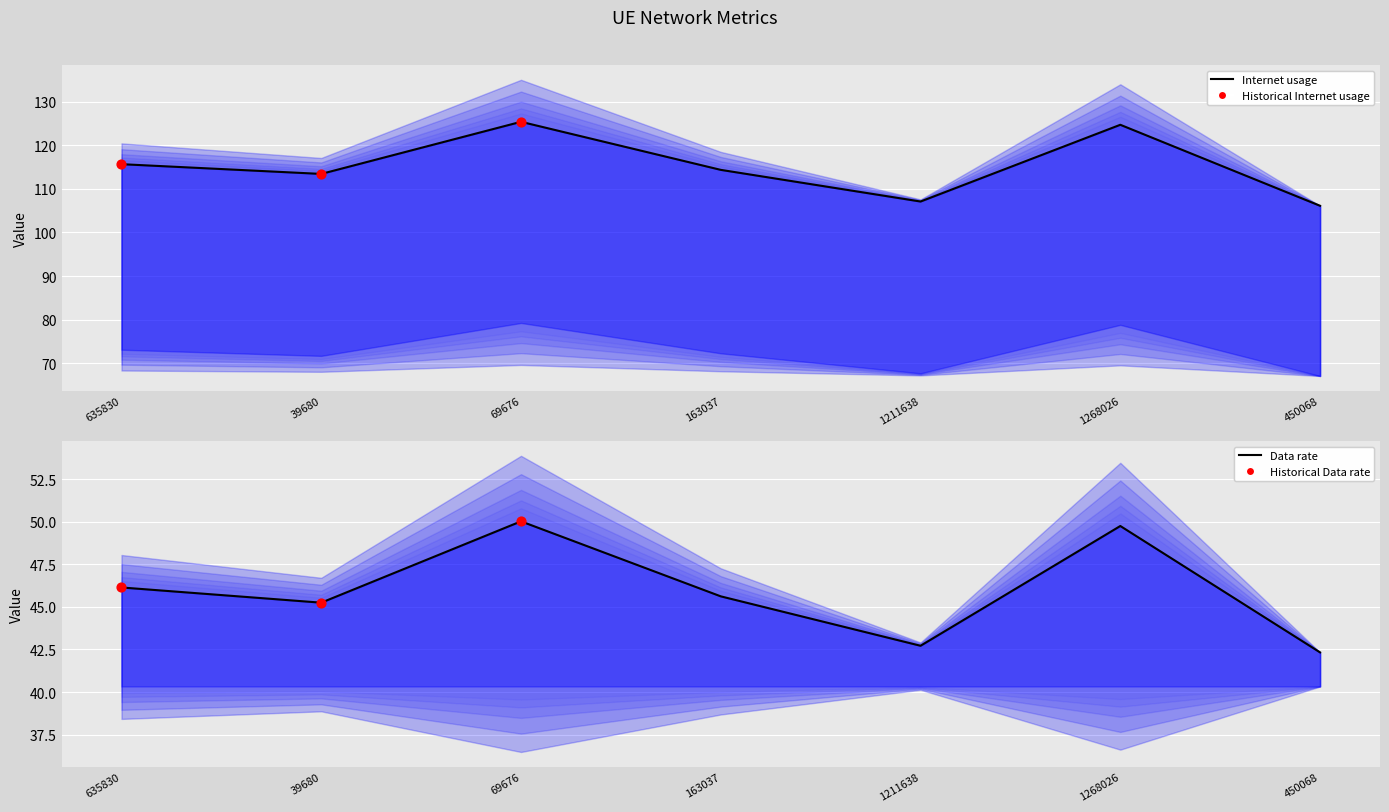

At how many categories does at least one series exceed 61?

7